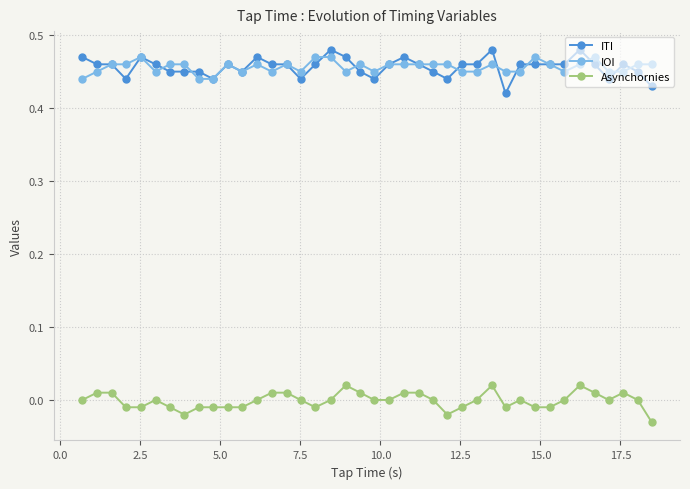

Which series has the largest range (max minus min)?

ITI